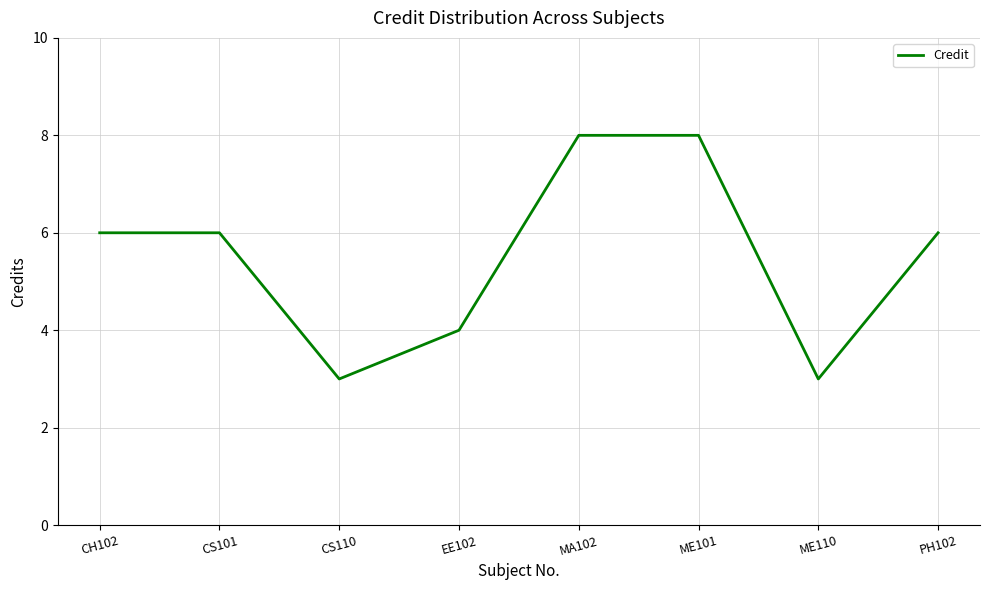

What is the change in value from EE102 to PH102?

+2